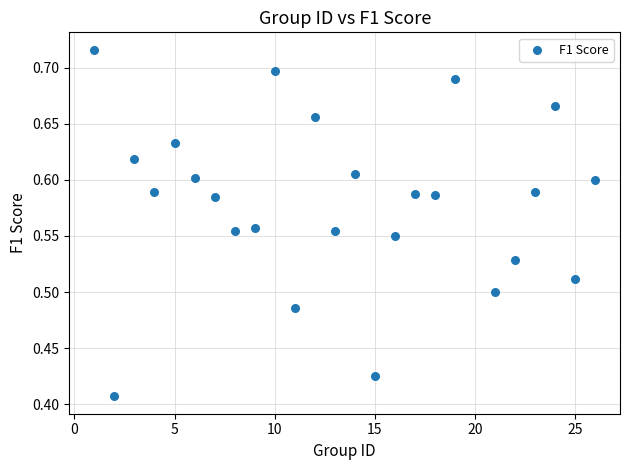

What is the range of Y values (max minus min)?

0.3